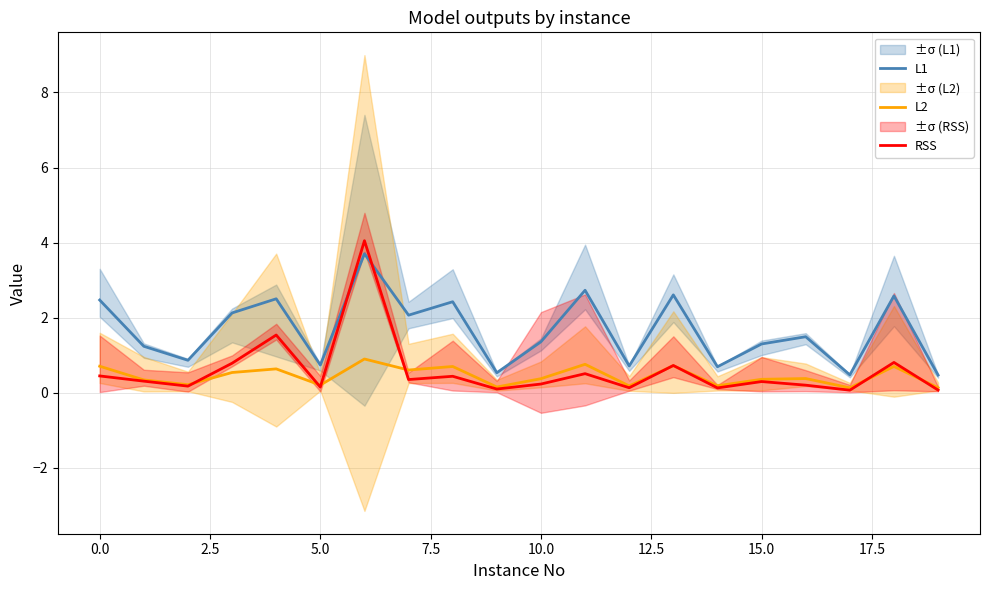

What is the spread (max minus min) of values at 11?

2.2